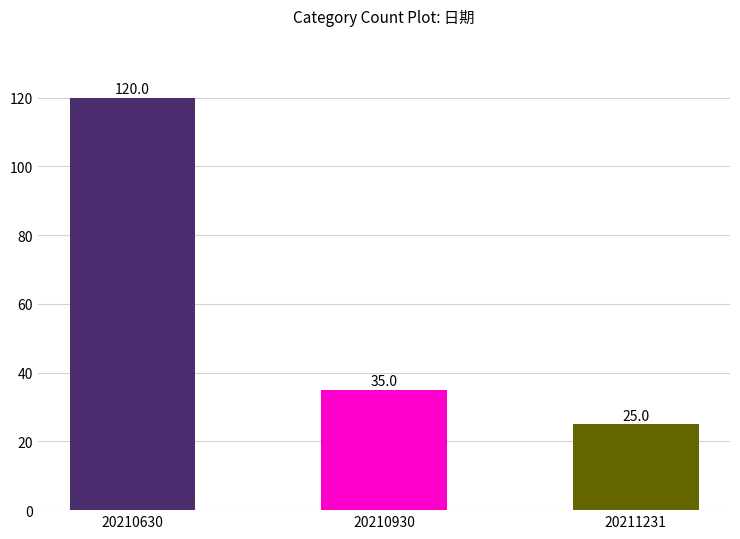

Reading right to left, what are all the values shown in this chart?

20211231=25	20210930=35	20210630=120